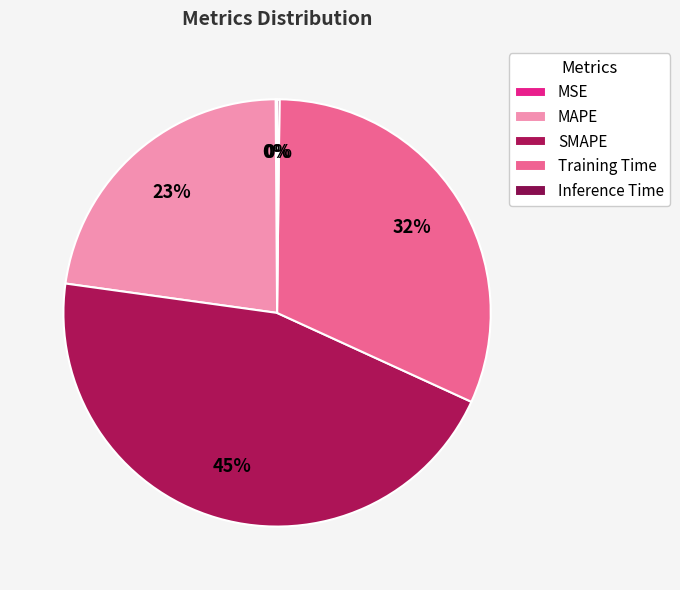

Which slice is the smallest?

MSE